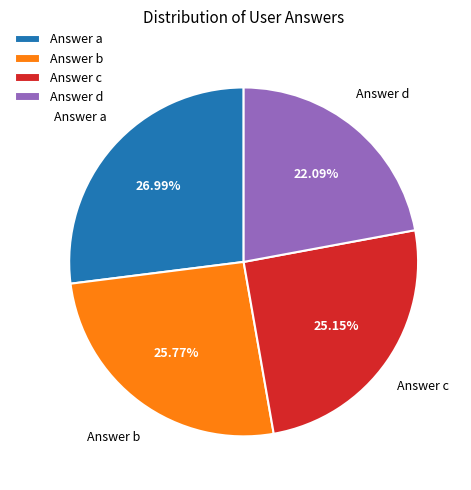

Does Answer d represent more than half of the total?

No